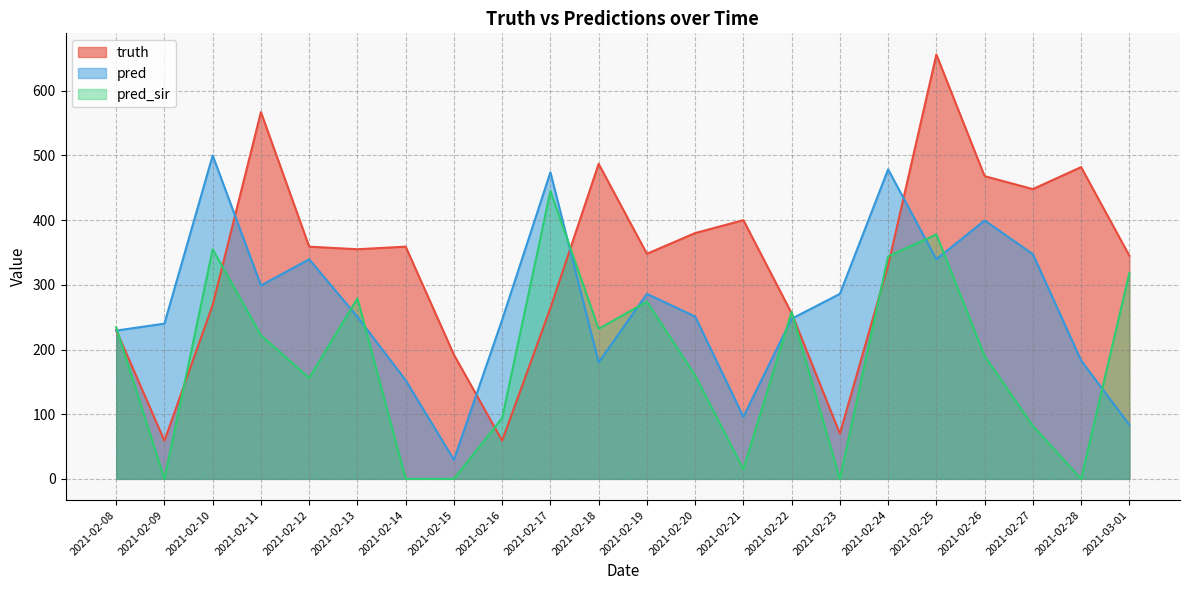

Reading left to right, what are all the values shown in this chart?

truth: 2021-02-08=230.0	2021-02-09=59.0	2021-02-10=269.0	2021-02-11=567.0	2021-02-12=359.0	2021-02-13=355.0	2021-02-14=359.0	2021-02-15=192.0	2021-02-16=59.0	2021-02-17=264.0	2021-02-18=487.0	2021-02-19=348.0	2021-02-20=380.0	2021-02-21=400.0	2021-02-22=256.0	2021-02-23=70.0	2021-02-24=330.0	2021-02-25=656.0	2021-02-26=468.0	2021-02-27=448.0	2021-02-28=482.0	2021-03-01=345.0
pred: 2021-02-08=229.2	2021-02-09=240.0	2021-02-10=500.0	2021-02-11=299.0	2021-02-12=339.5	2021-02-13=250.5	2021-02-14=152.5	2021-02-15=29.5	2021-02-16=246.0	2021-02-17=474.0	2021-02-18=180.0	2021-02-19=286.0	2021-02-20=251.0	2021-02-21=96.0	2021-02-22=247.6	2021-02-23=286.0	2021-02-24=478.5	2021-02-25=339.5	2021-02-26=399.5	2021-02-27=347.5	2021-02-28=183.0	2021-03-01=83.5
pred_sir: 2021-02-08=234.4	2021-02-09=0.0	2021-02-10=355.0	2021-02-11=222.0	2021-02-12=156.0	2021-02-13=279.0	2021-02-14=0.0	2021-02-15=0.0	2021-02-16=94.0	2021-02-17=445.0	2021-02-18=232.0	2021-02-19=274.0	2021-02-20=160.0	2021-02-21=15.0	2021-02-22=258.2	2021-02-23=0.0	2021-02-24=344.0	2021-02-25=378.0	2021-02-26=190.0	2021-02-27=82.0	2021-02-28=0.0	2021-03-01=318.0